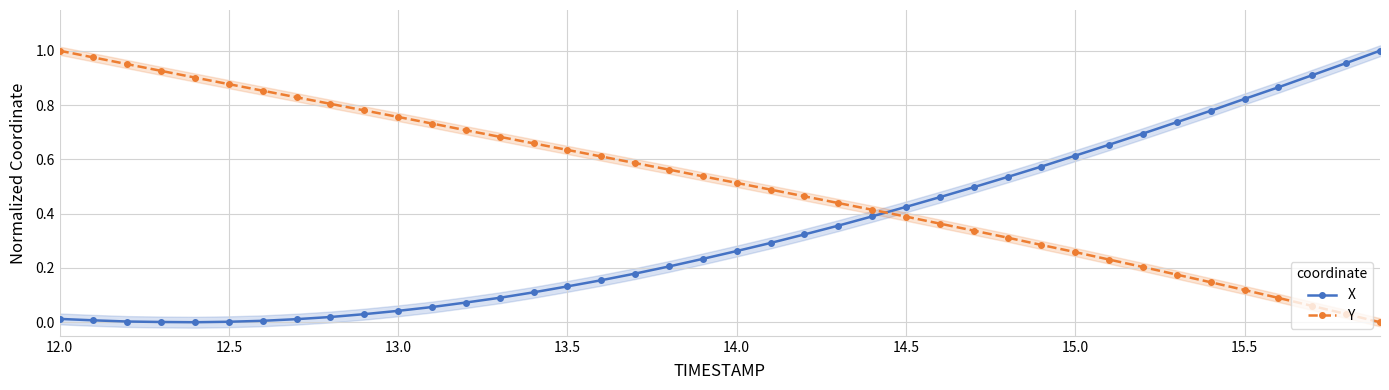

How many intersections are there between Y and X?

1